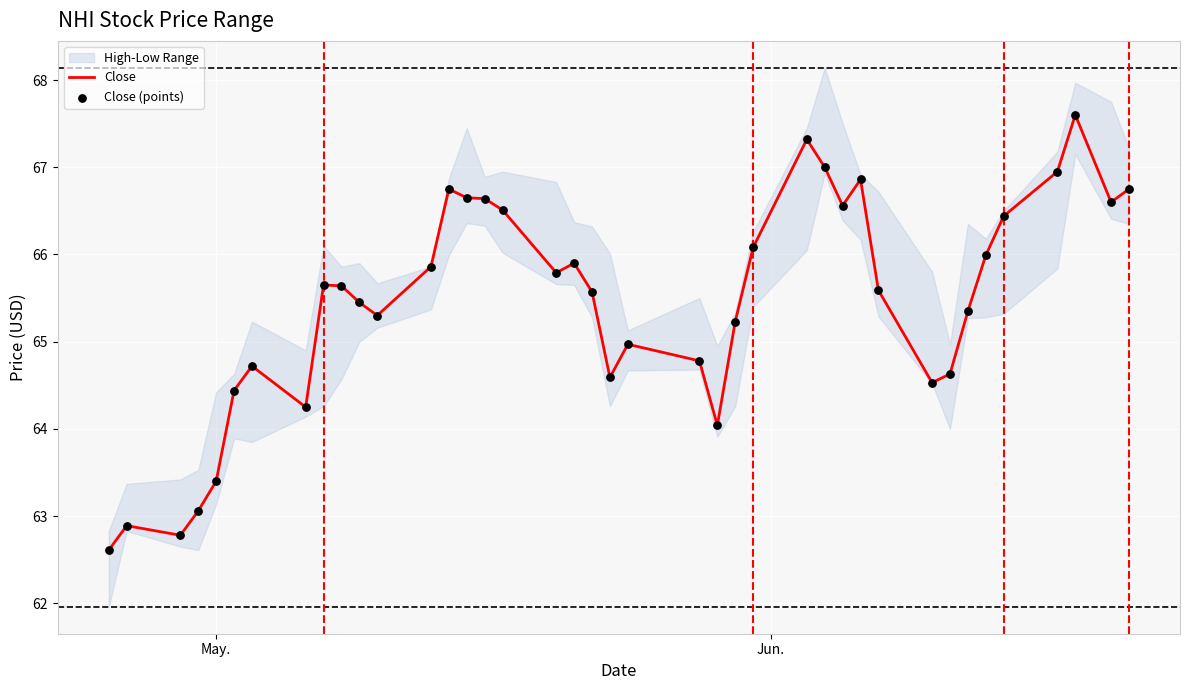

Which series contains the lowest Y value?

Close